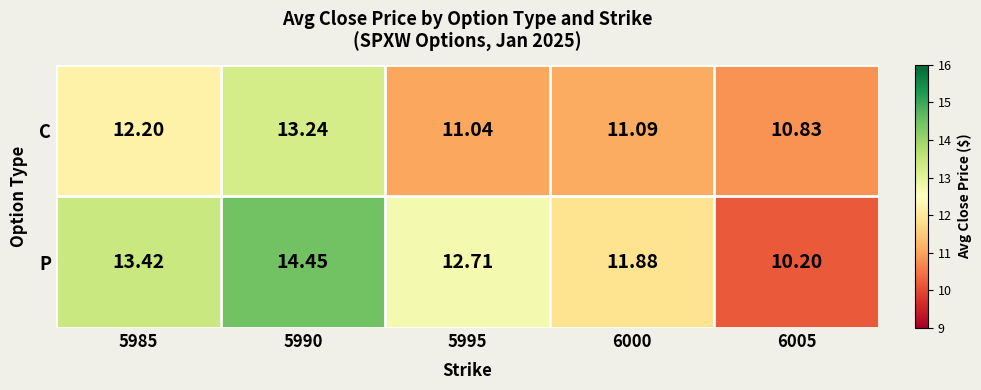

Which label corresponds to the largest value in the chart?

5990